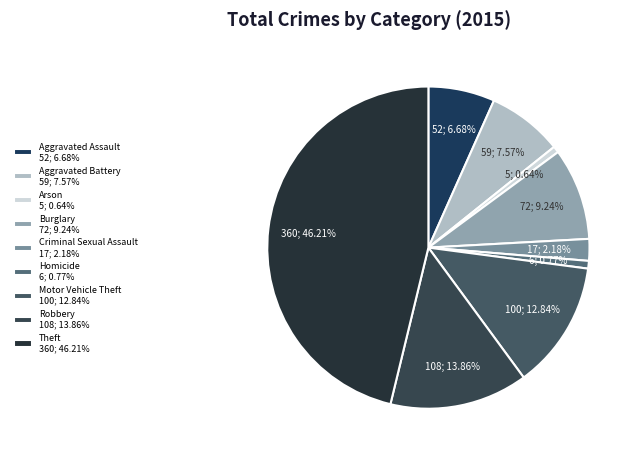

How many segments does this pie chart have?

9